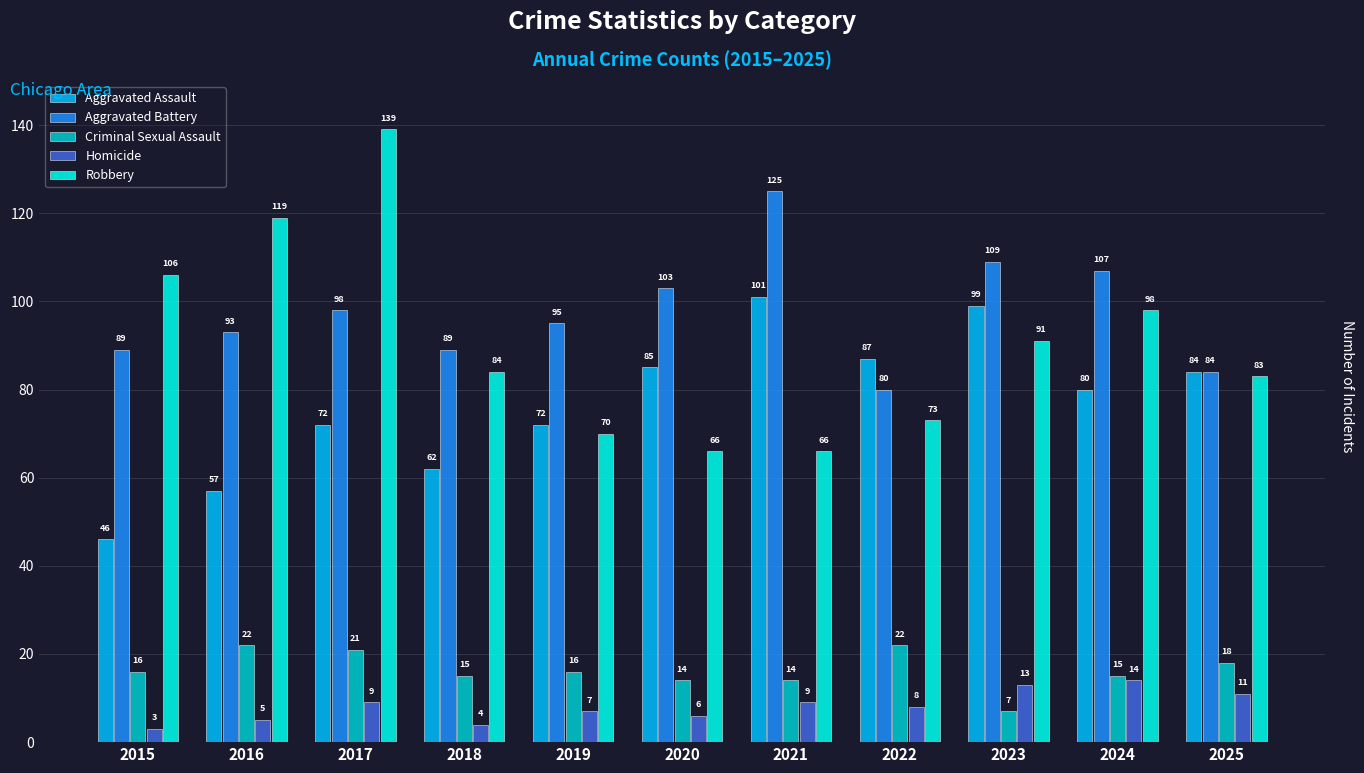

What are all the series names shown in the legend?

Aggravated Assault, Aggravated Battery, Criminal Sexual Assault, Homicide, Robbery